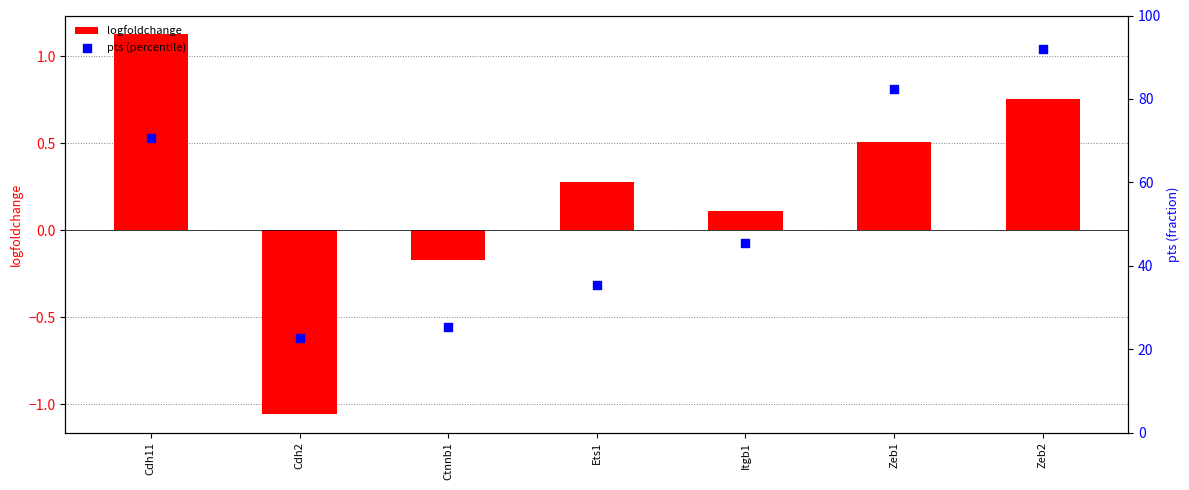

At how many categories does at least one series exceed 76?

2